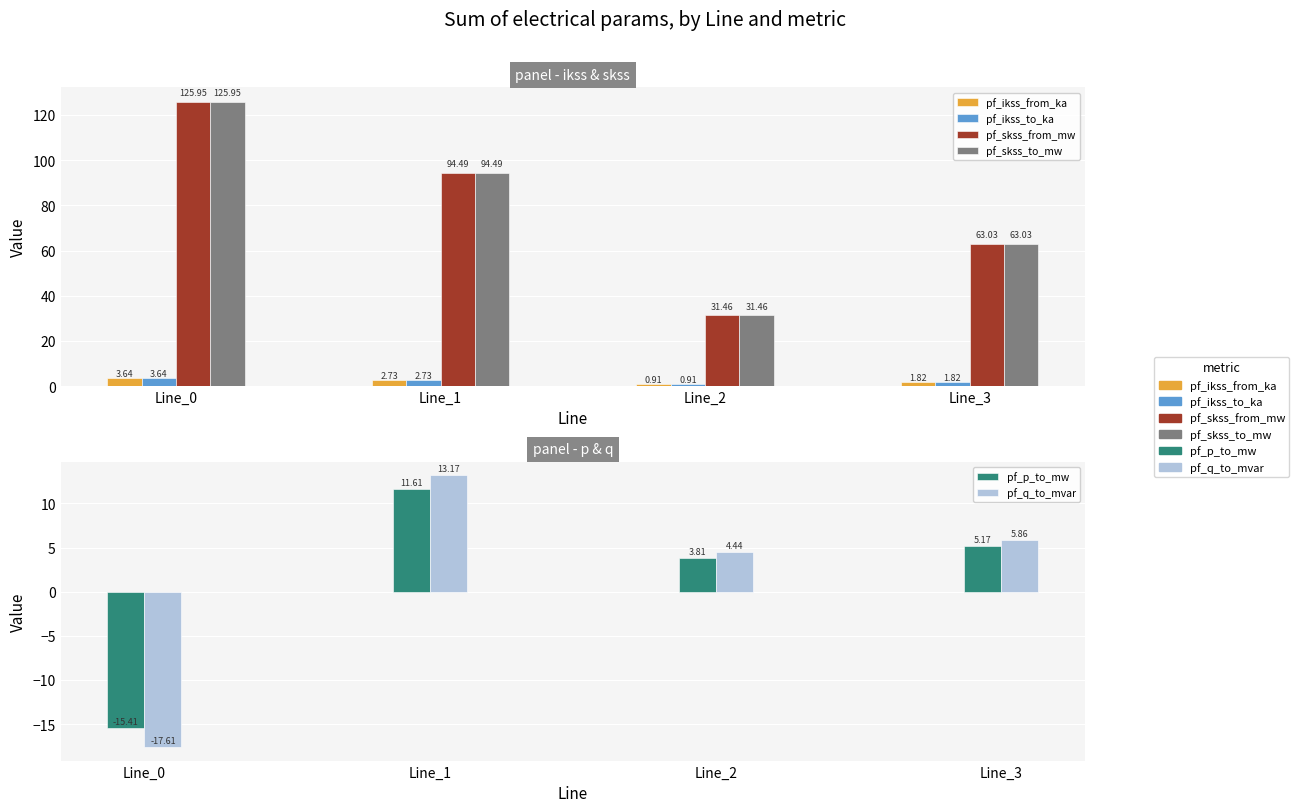

What is the value of the pf_q_to_mvar bar at the 3rd from the left?

4.4